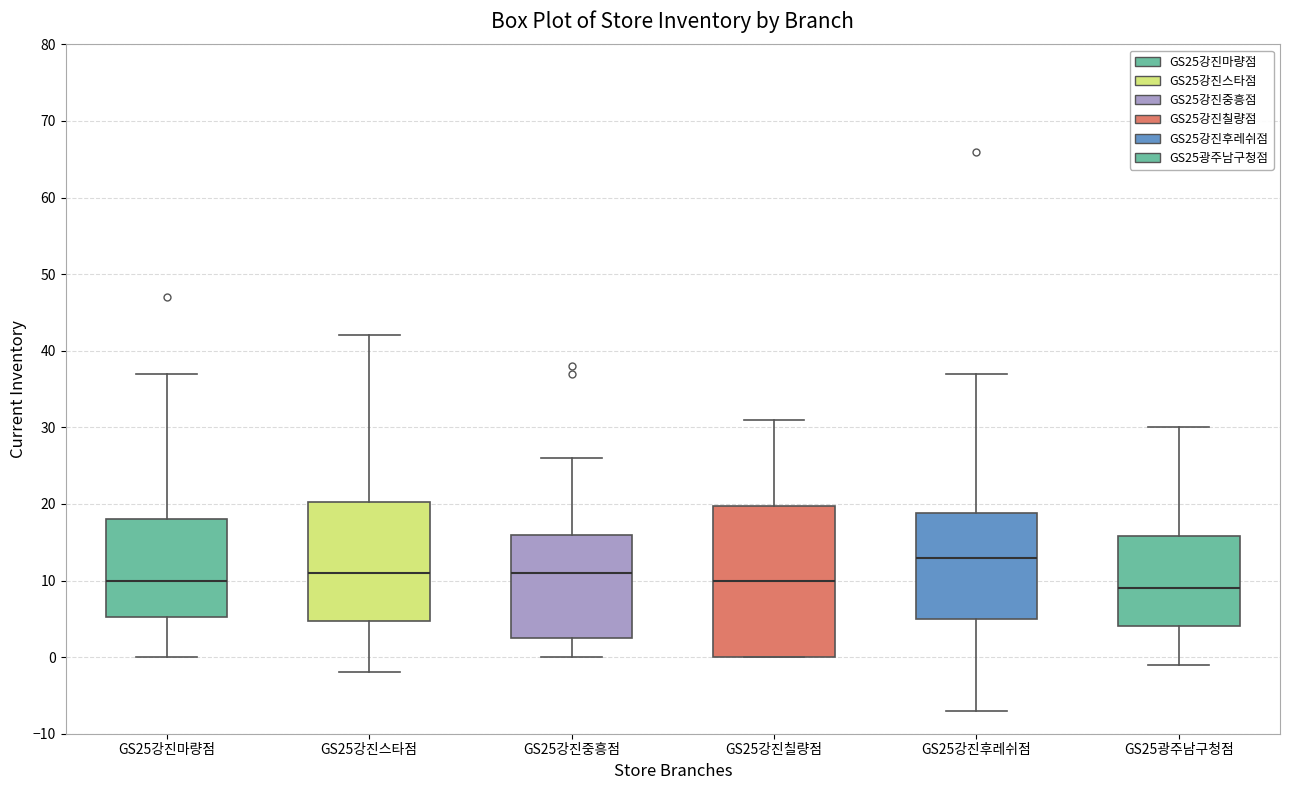

Reading left to right, transcribe this box plot: for each box, give where its median line is, the range the box spans, and where its two whiskers end, as read against the y-axis. The values are not printed on the chart, so give them approximately, as read against the axis.

GS25강진마량점: median 10, box 5 to 18, whiskers 0 to 37
GS25강진스타점: median 11, box 5 to 20, whiskers -2 to 42
GS25강진중흥점: median 11, box 3 to 16, whiskers 0 to 26
GS25강진칠량점: median 10, box 0 to 20, whiskers 0 to 31
GS25강진후레쉬점: median 13, box 5 to 19, whiskers -7 to 37
GS25광주남구청점: median 9, box 4 to 16, whiskers -1 to 30